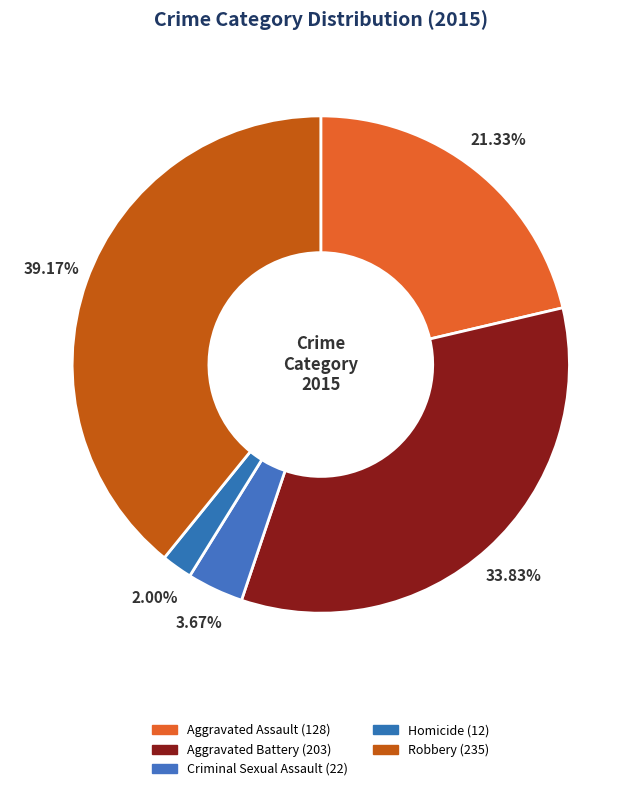

Which slice is the largest?

Robbery